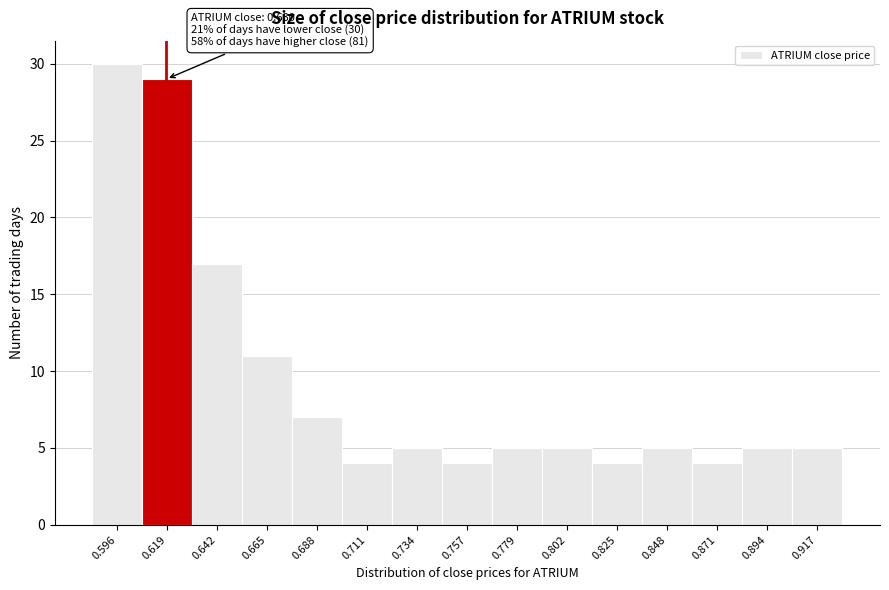

Reading left to right, transcribe all the data shown in this chart.

30	29	17	11	7	4	5	4	5	5	4	5	4	5	5